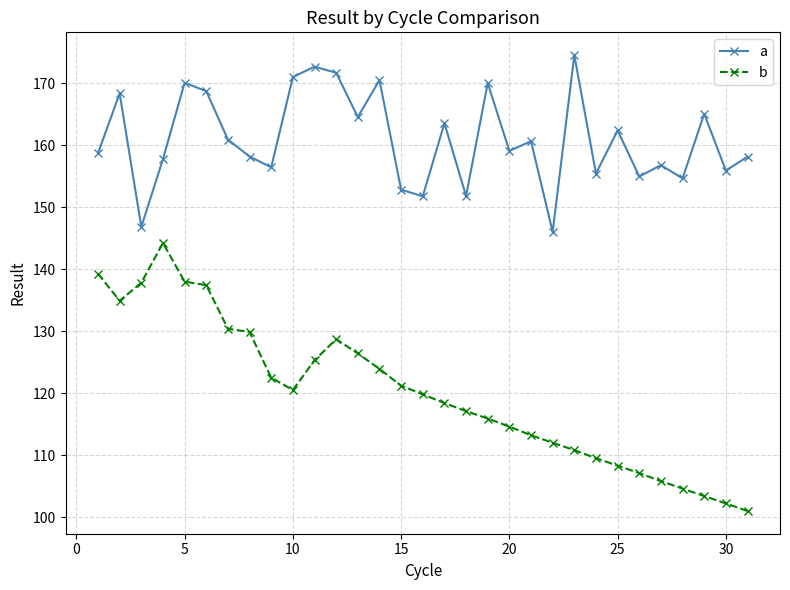

What is the sum of all a values?

4989.3